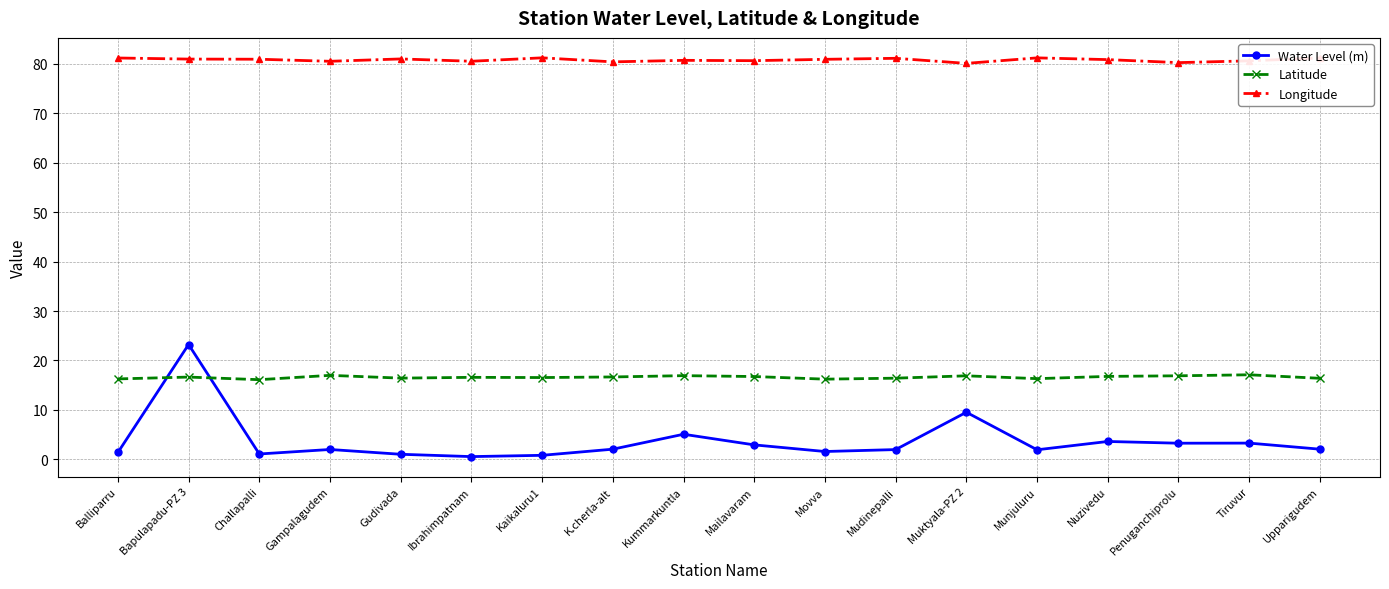

What are all the series names shown in the legend?

Water Level (m), Latitude, Longitude